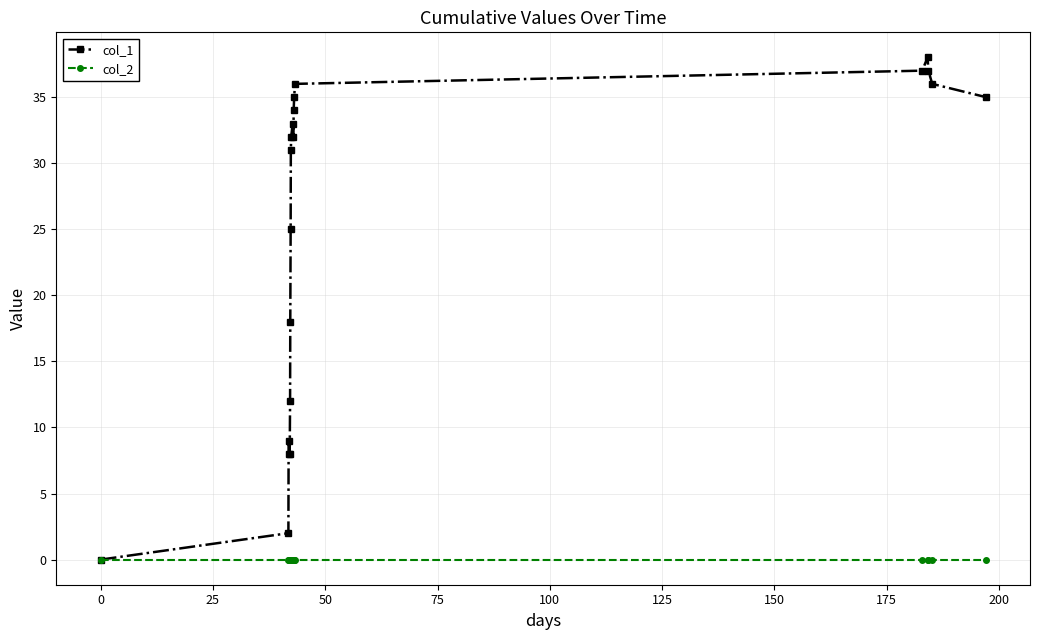

Reading left to right, what are all the values shown in this chart?

col_1: 0	2	8	9	8	12	18	25	31	32	33	32	34	35	36	37	38	37	36	35
col_2: 0	0	0	0	0	0	0	0	0	0	0	0	0	0	0	0	0	0	0	0